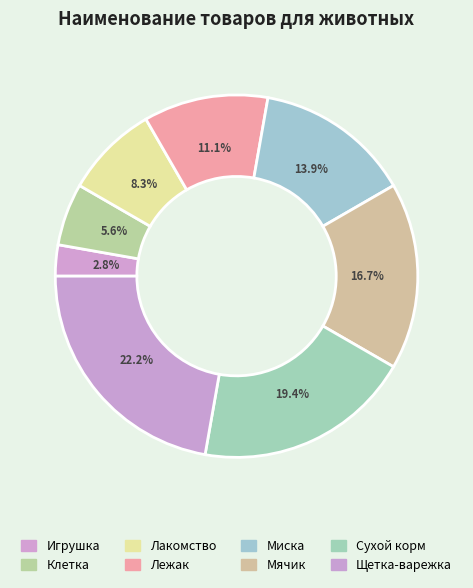

Combined, do Сухой корм and Лакомство account for over 50%?

No